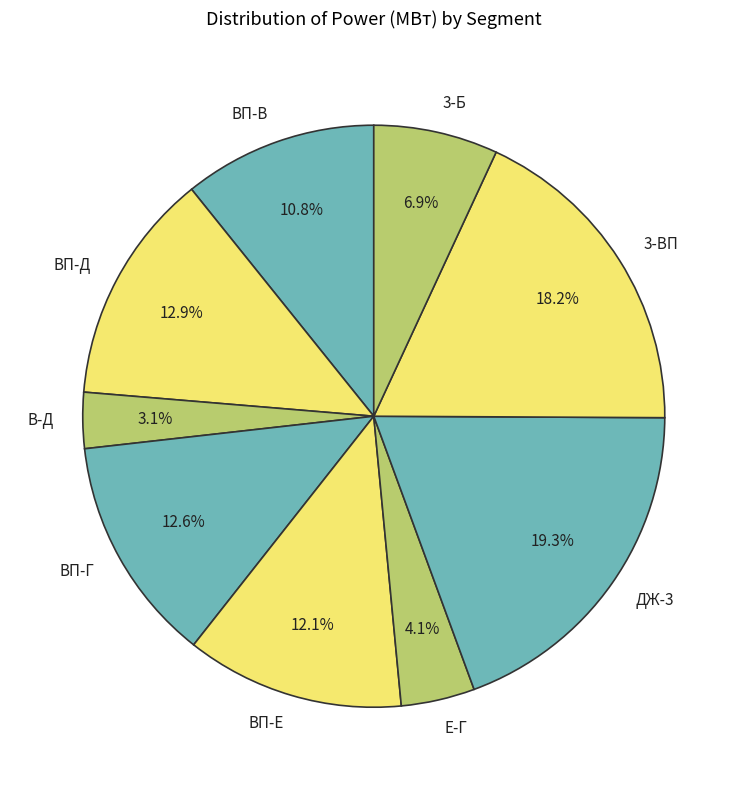

What percentage is the 3-Б slice, to the nearest percent?

7%